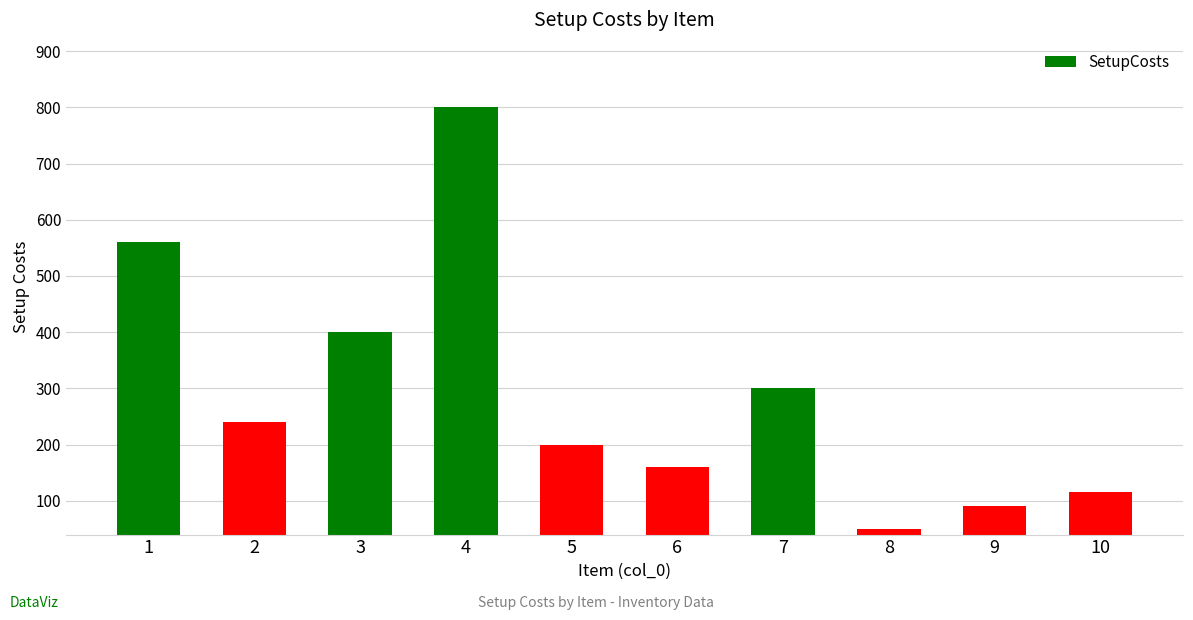

What is the greatest value displayed?

800